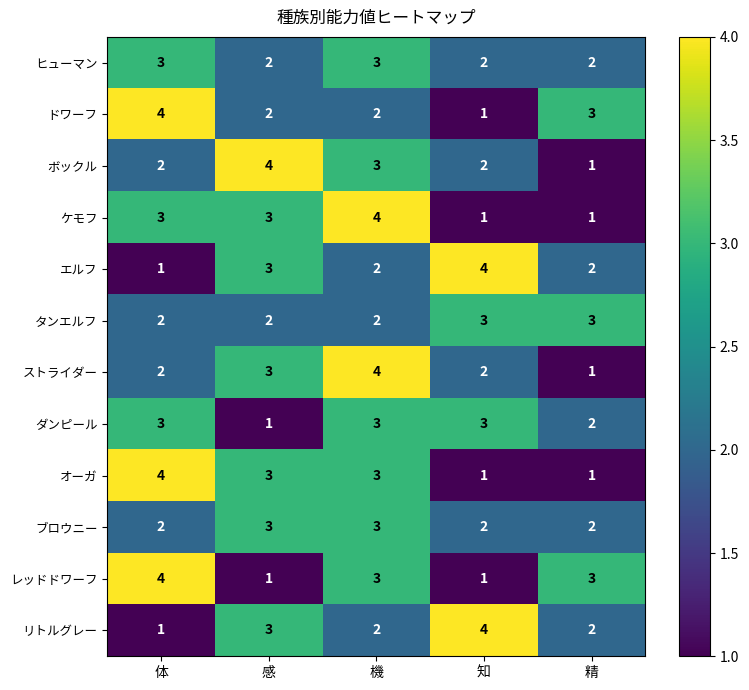

The レッドドワーフ series shows 3 at 機. True or false?

True